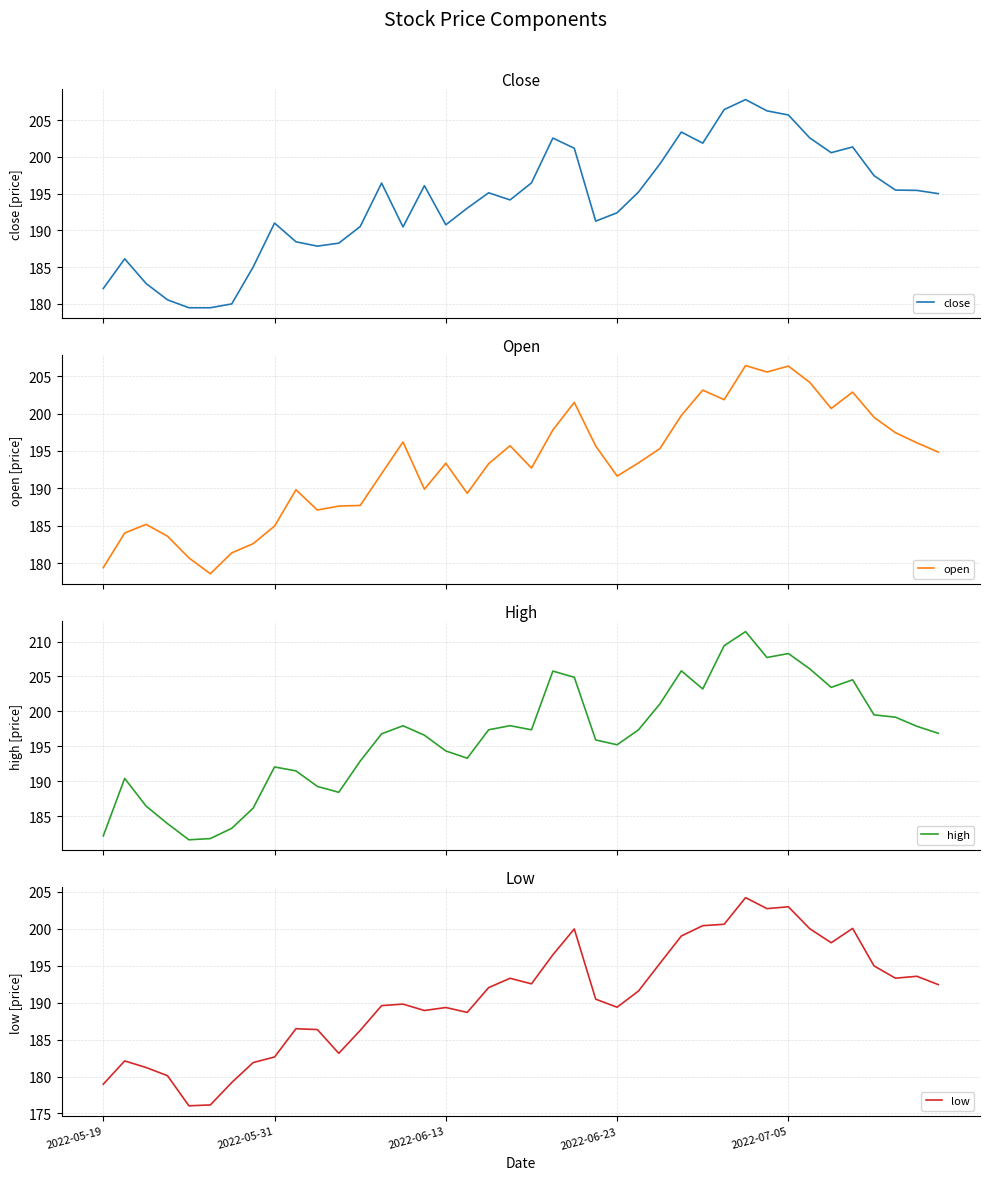

The value of low at 2022-07-05 is 325.1. True or false?

False